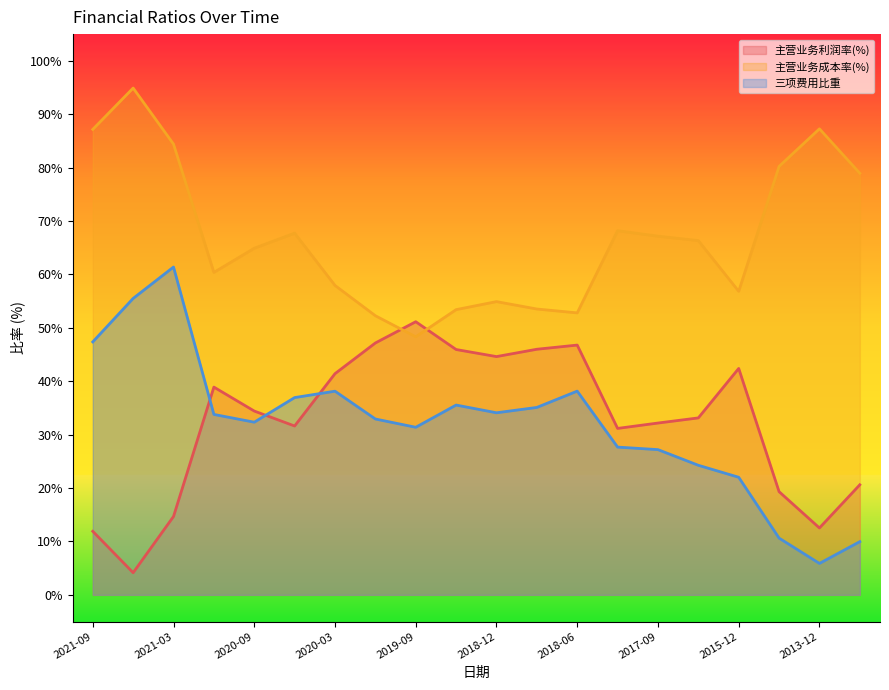

How many series are shown in this chart?

3